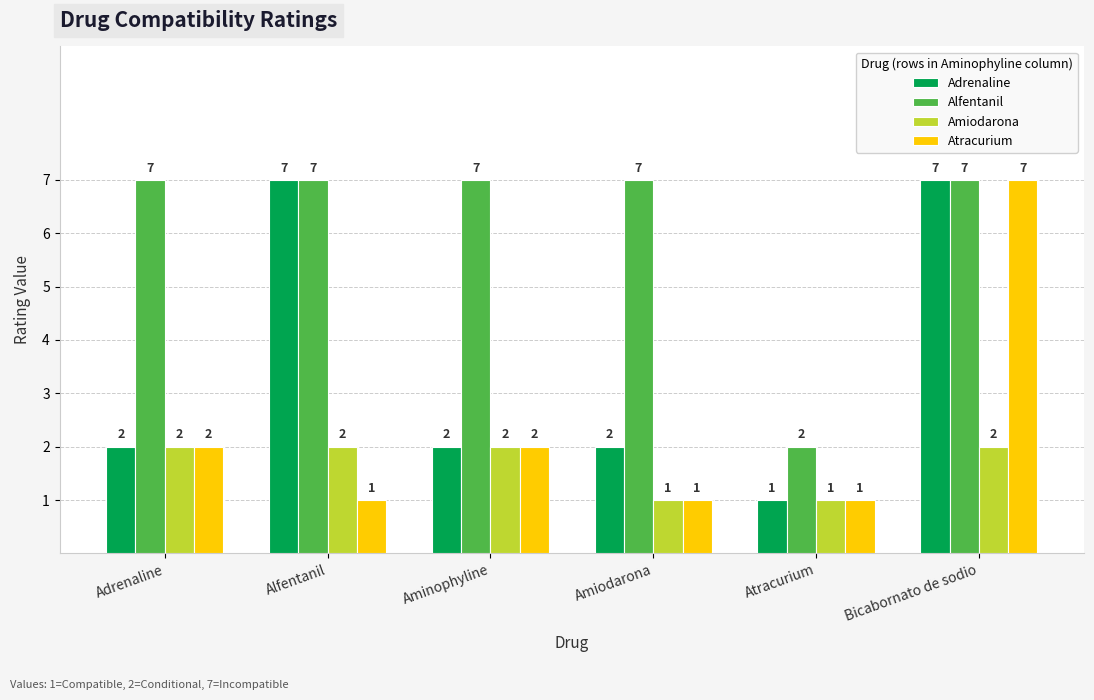

What is the difference between the maximum and minimum values in the Adrenaline series?

6